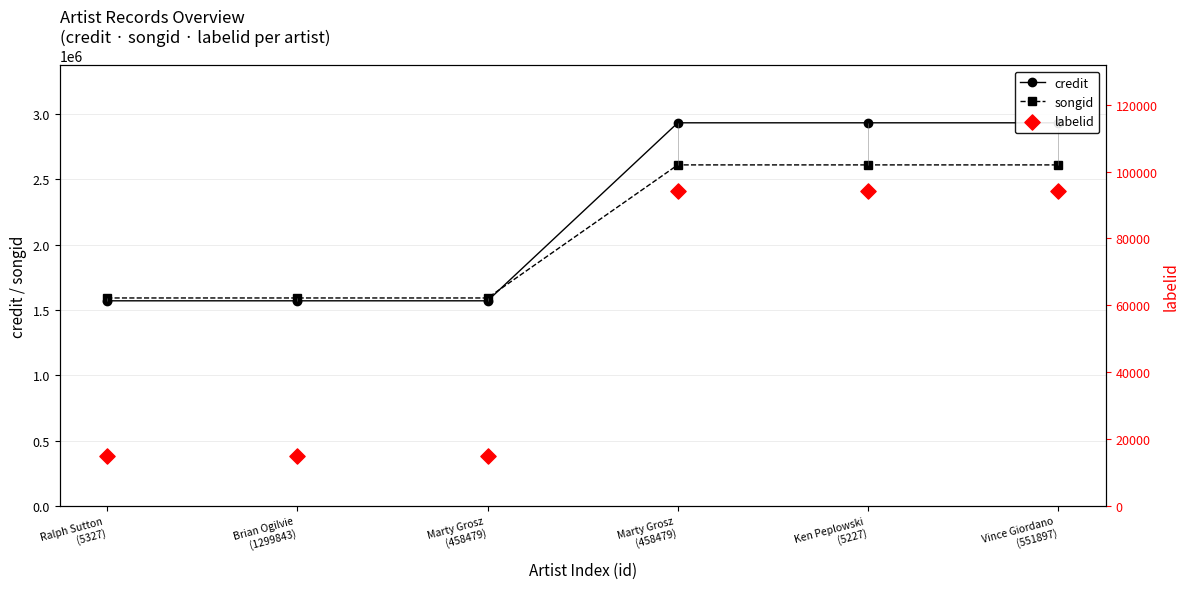

What are all the series names shown in the legend?

credit, songid, labelid